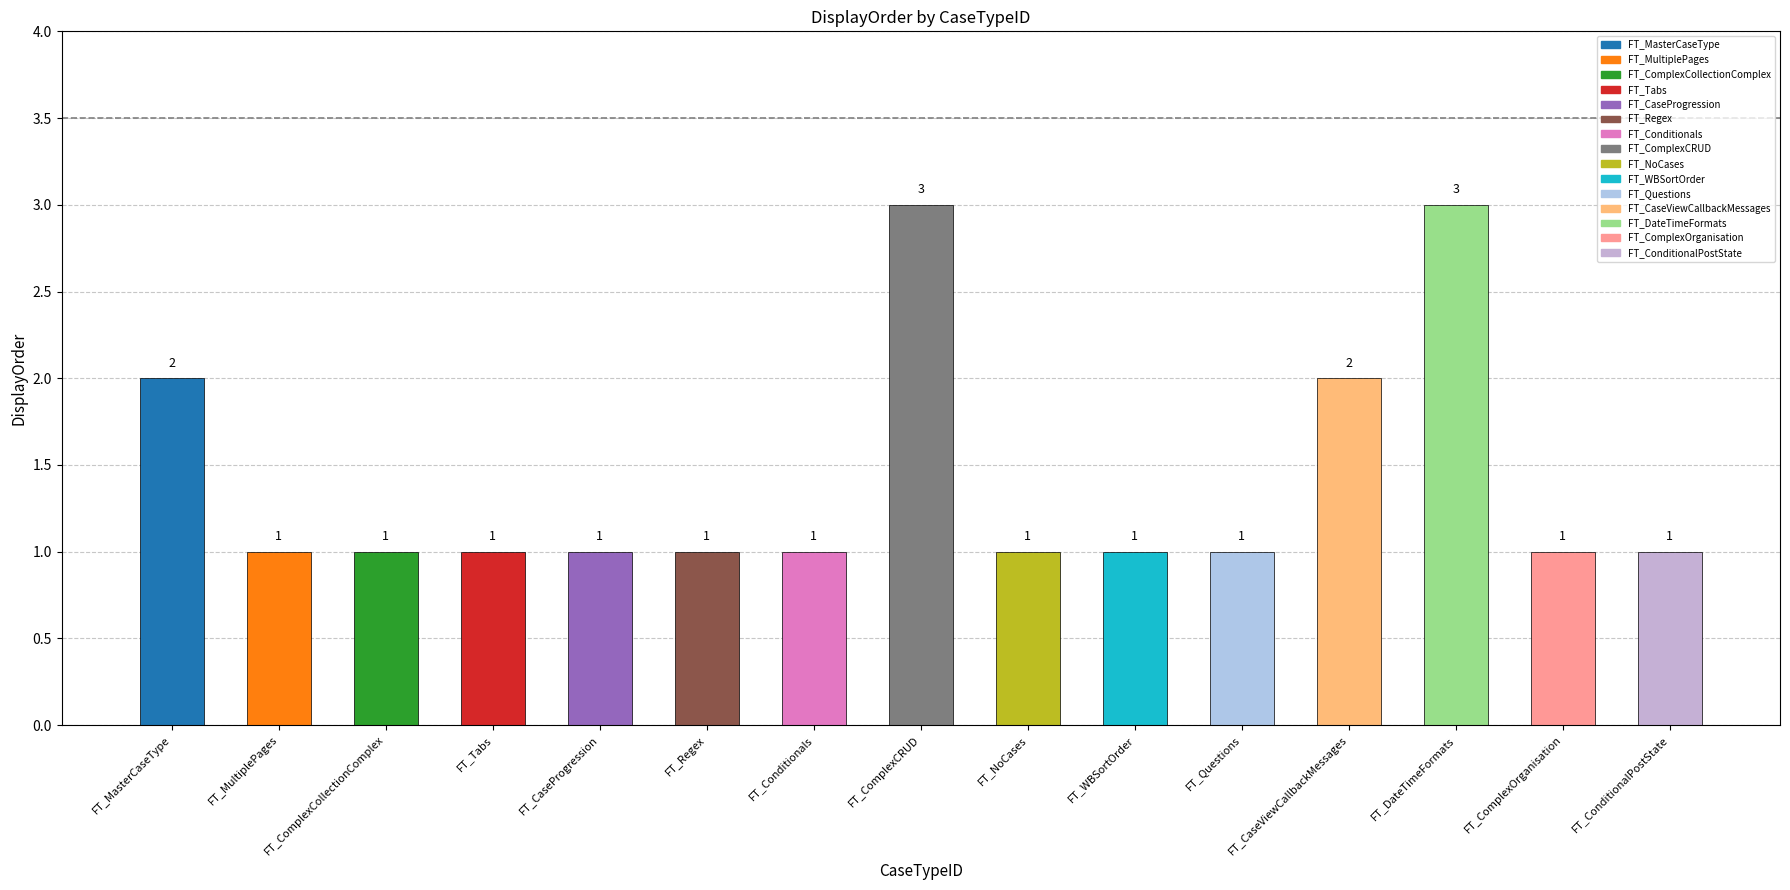

What is the difference between the maximum and minimum values?

2